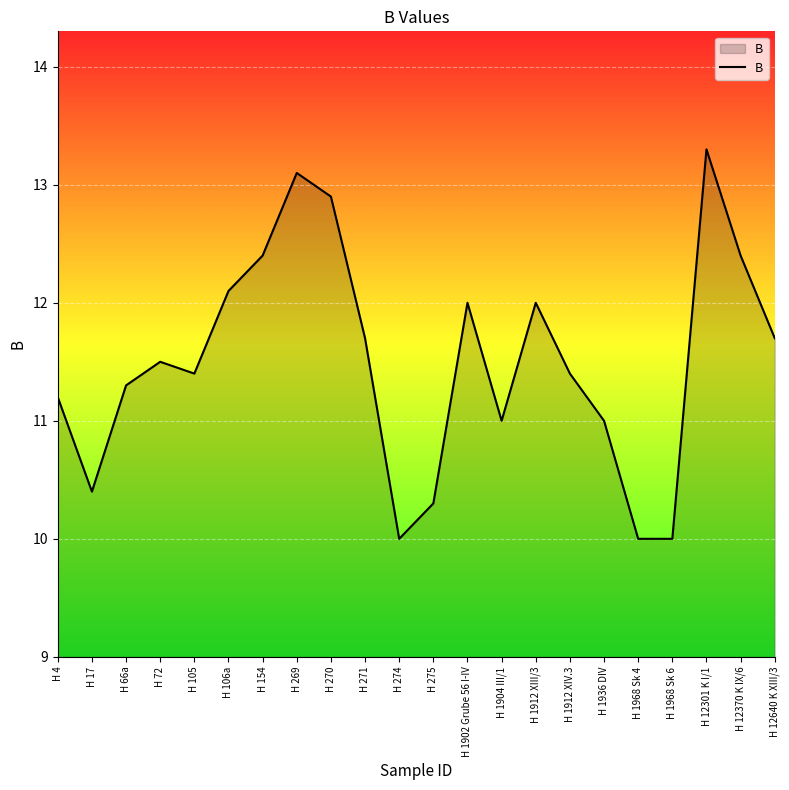

What is the difference between the values at H 1968 Sk 4 and H 17?

0.4